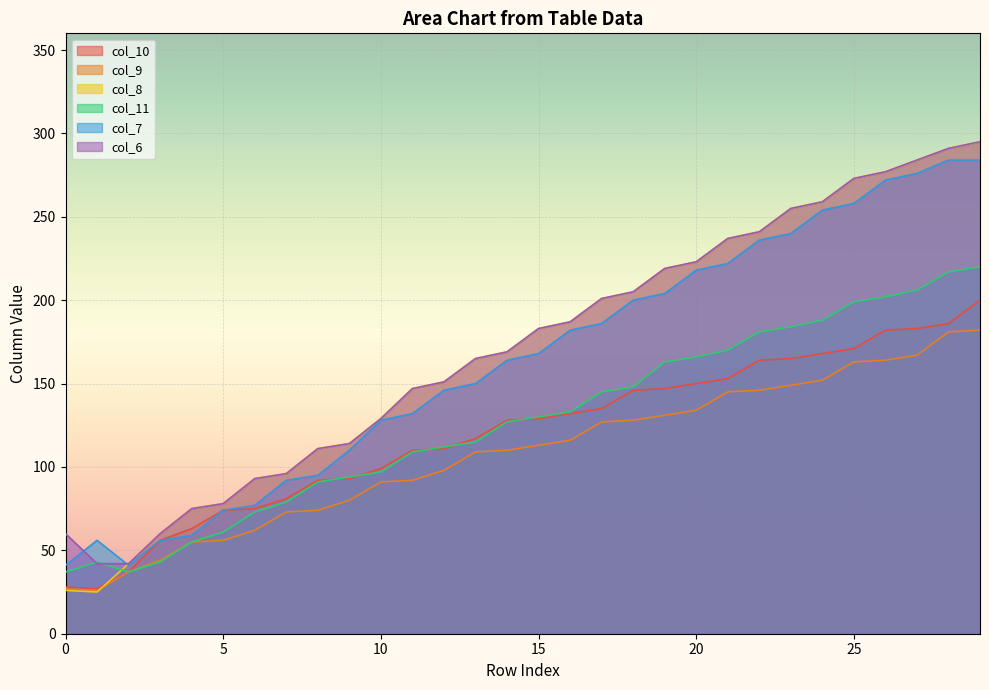

What are all the series names shown in the legend?

col_10, col_9, col_8, col_11, col_7, col_6